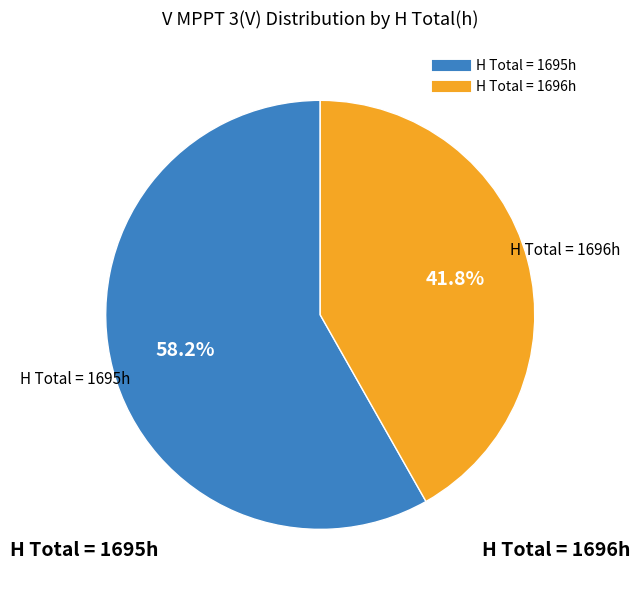

Is there any slice that represents more than half of the pie?

Yes